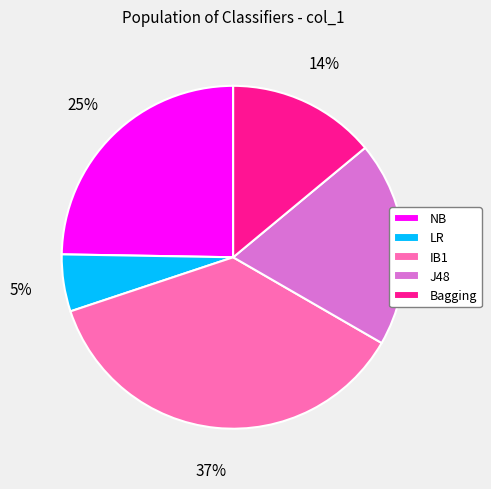

Does any single category account for the majority?

No